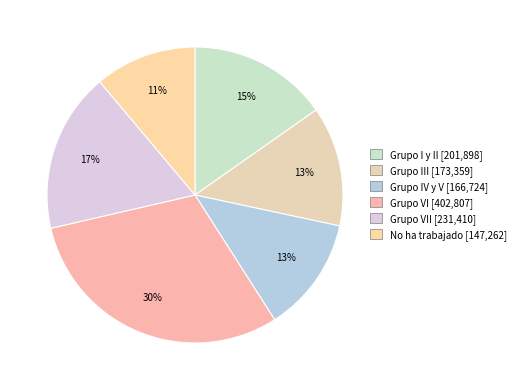

Count the number of slices in the pie.

6